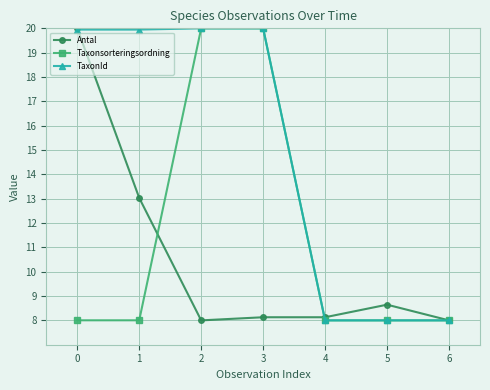

What is the difference between the highest and lowest values at 2?

12.0